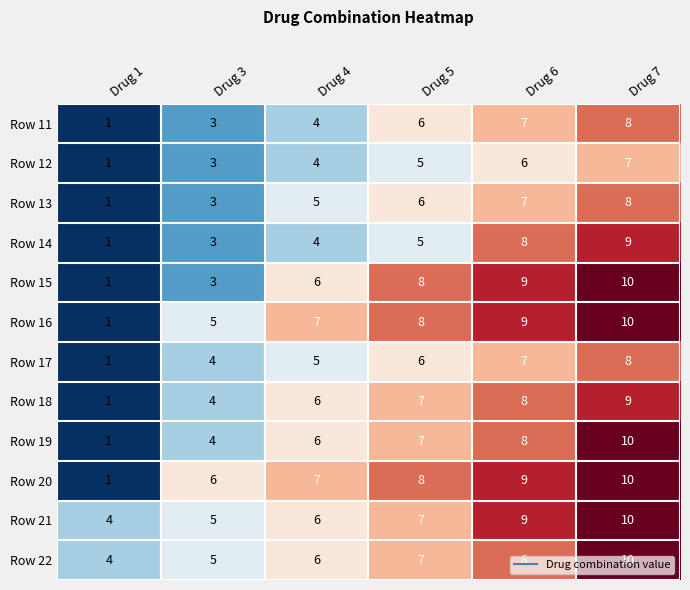

True or false: Row 17 has a value of 7 at Drug 4.

False